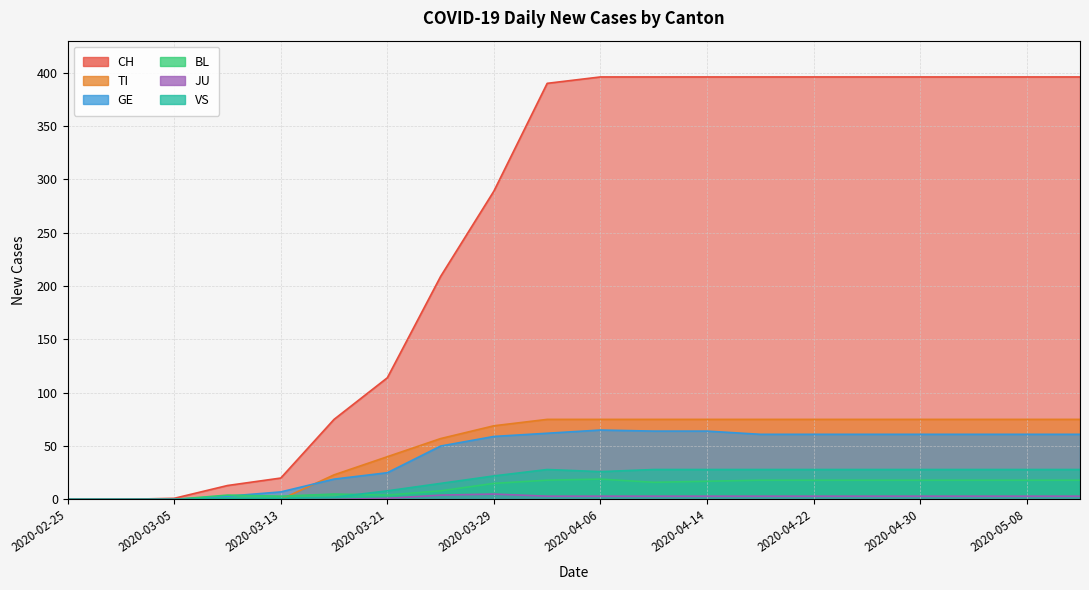

The VS series shows 28 at 2020-04-10. True or false?

True